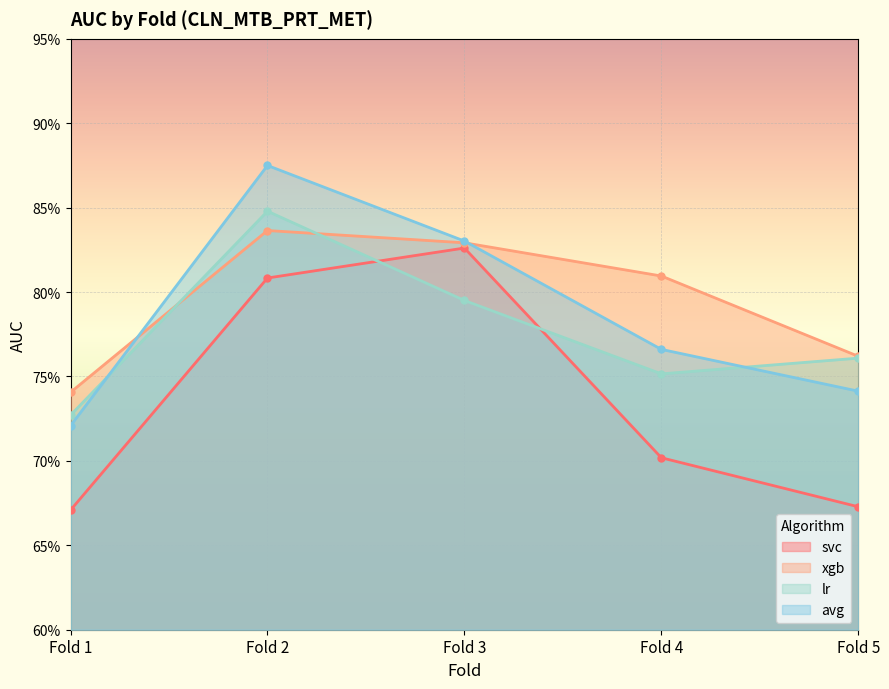

Reading left to right, transcribe all the data shown in this chart.

svc: 0.7	0.8	0.8	0.7	0.7
xgb: 0.7	0.8	0.8	0.8	0.8
lr: 0.7	0.8	0.8	0.8	0.8
avg: 0.7	0.9	0.8	0.8	0.7